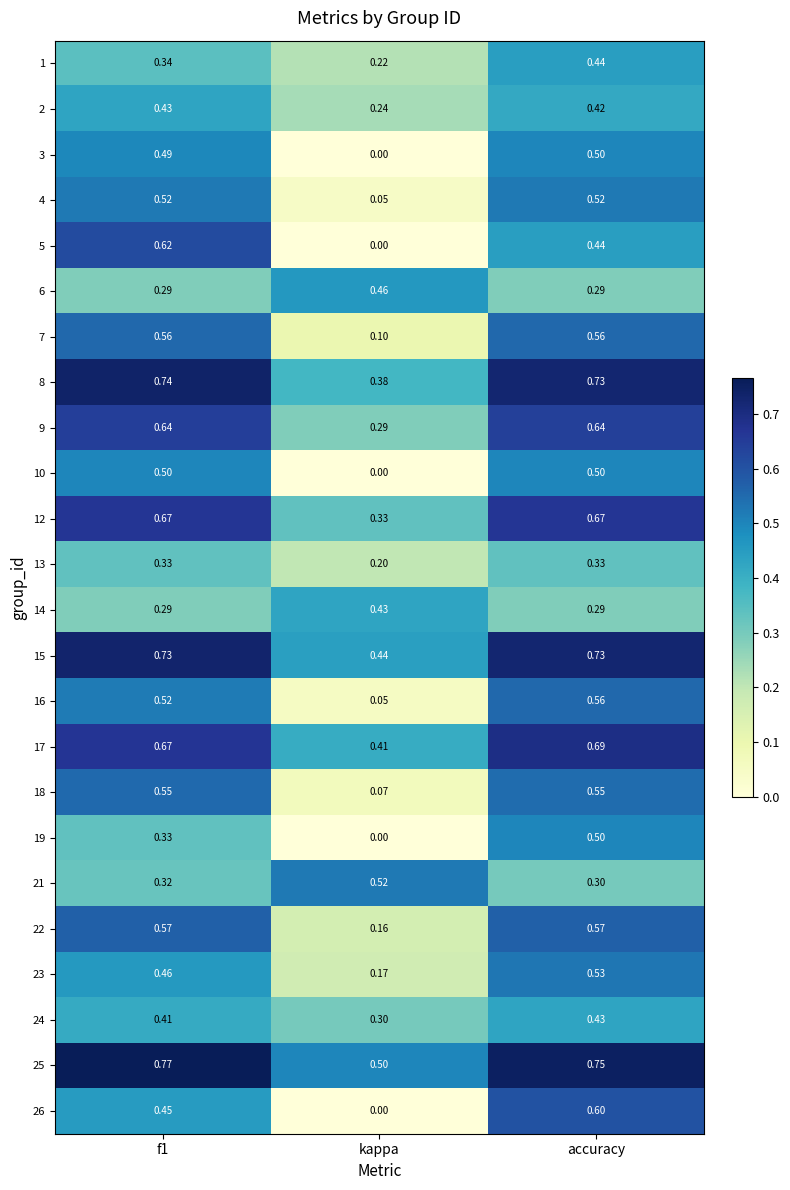

Which series has the largest total across all categories?

25